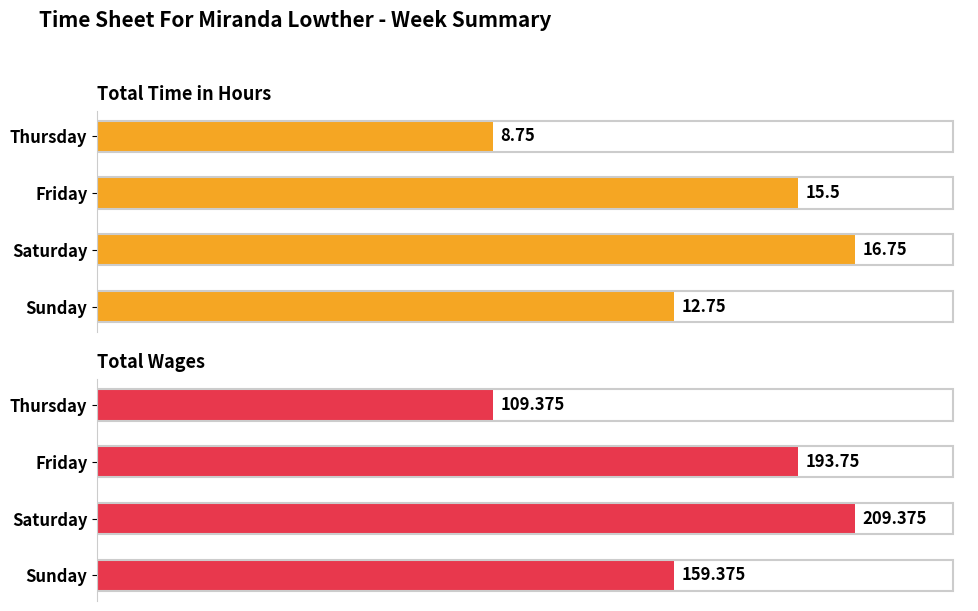

The Total Wages series shows 71.2 at Saturday. True or false?

False